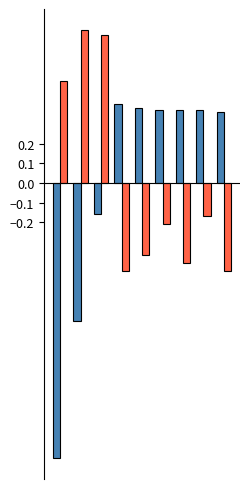

What is the smallest value displayed?

-1.4